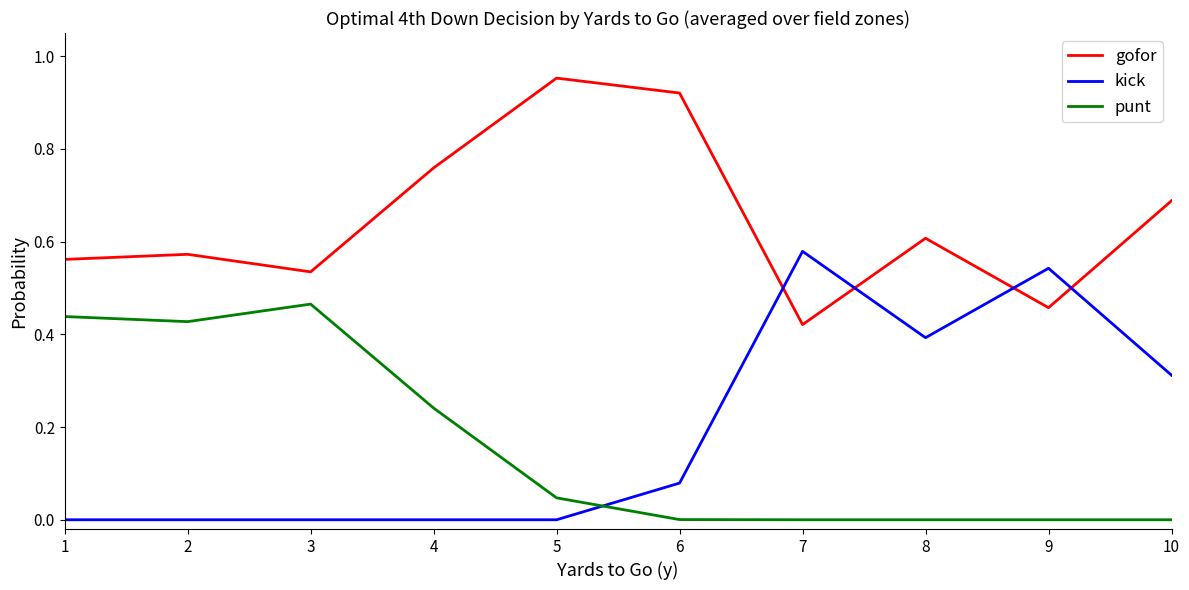

Which category has the highest value in the kick series?

7